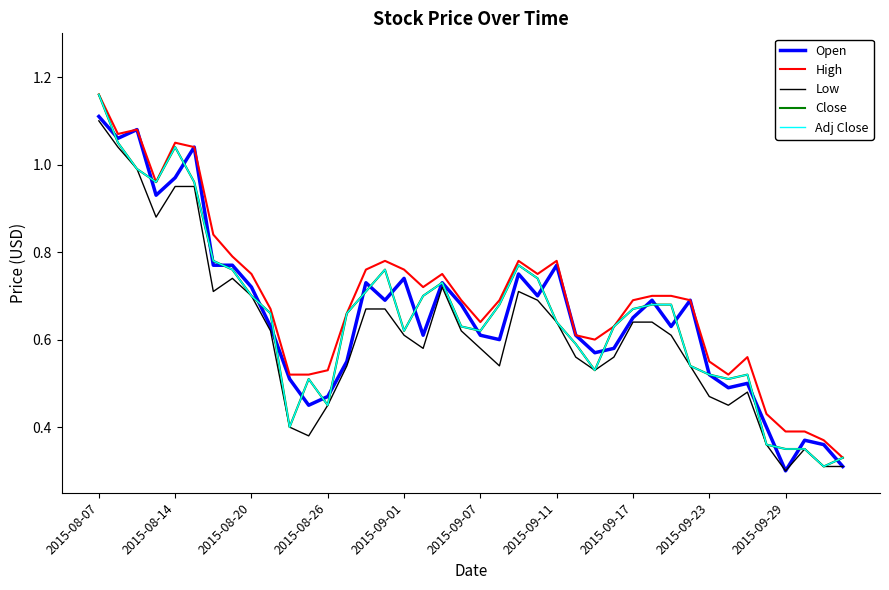

Is this an area chart (filled region under the line)?

No